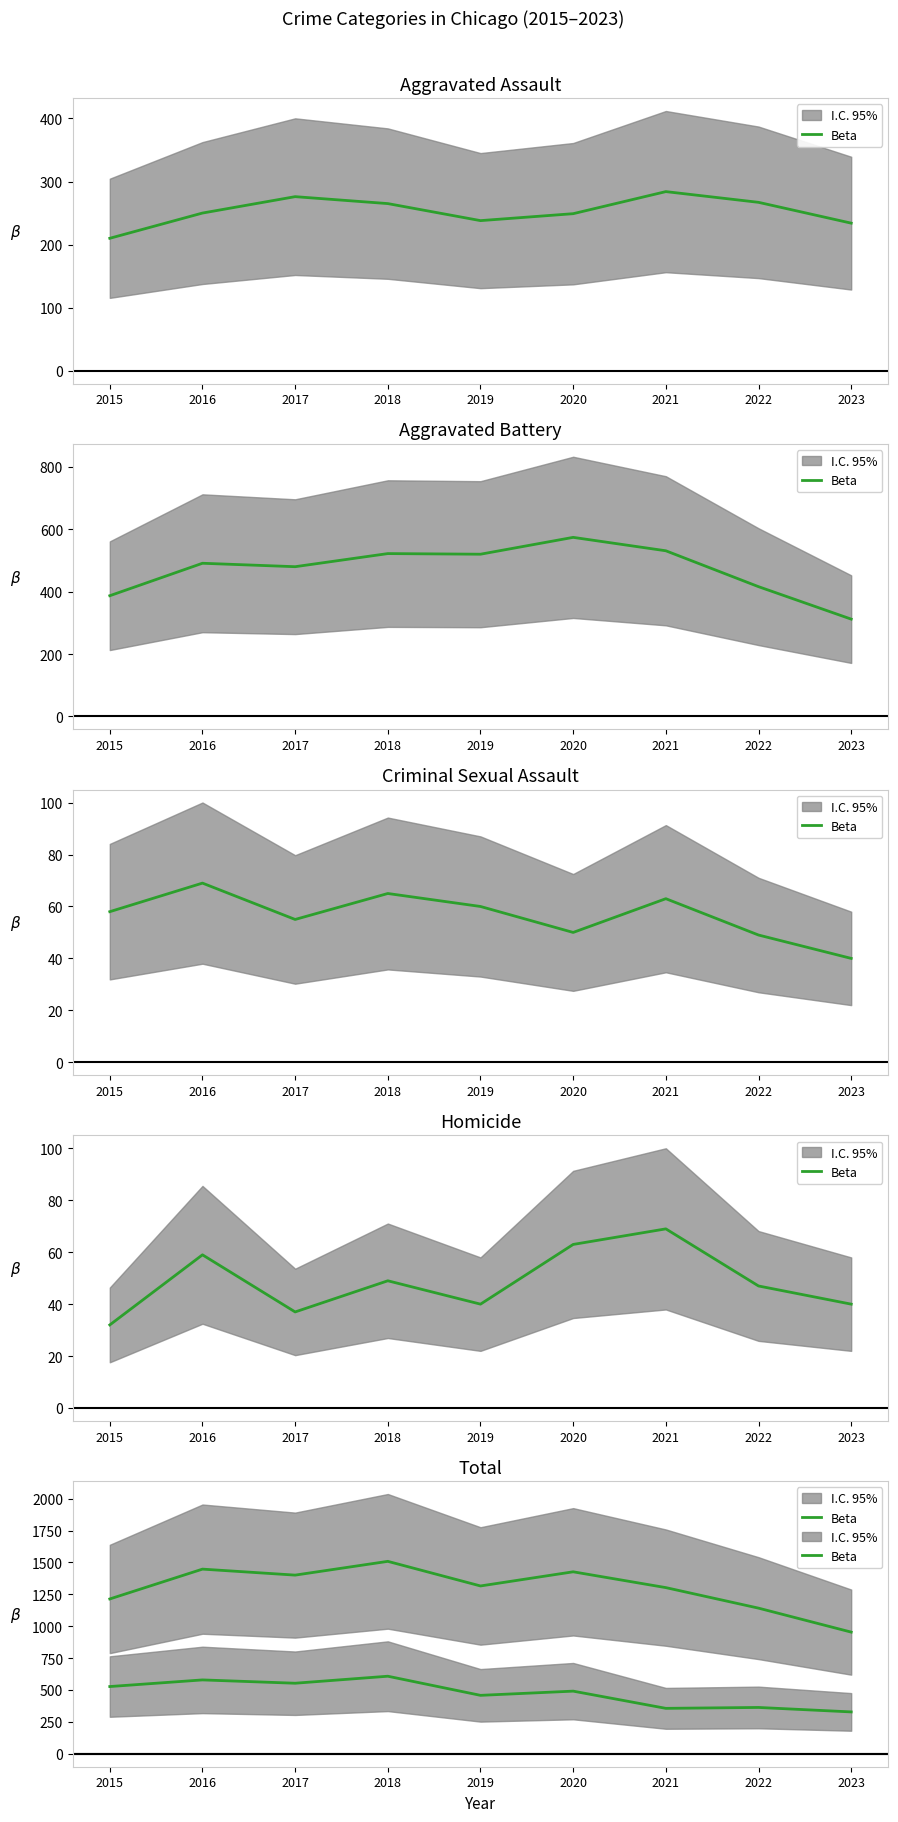

List the labels in order of value, largest first.

2018, 2016, 2020, 2017, 2019, 2021, 2015, 2022, 2023